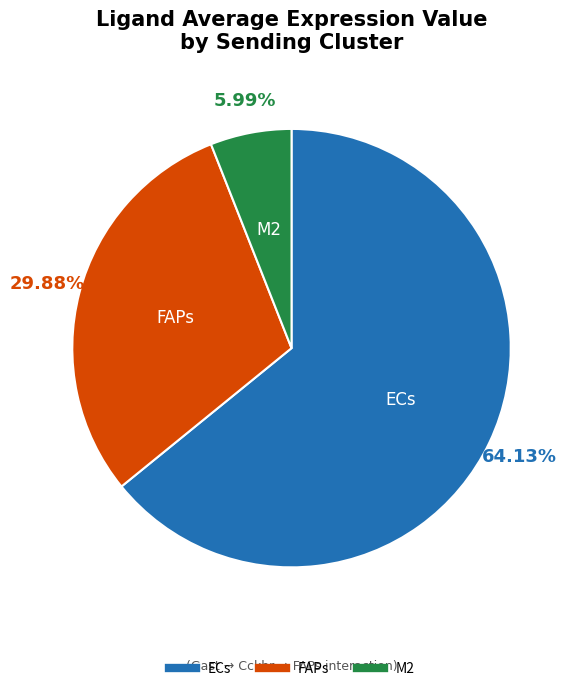

Which has a higher value, M2 or ECs?

ECs